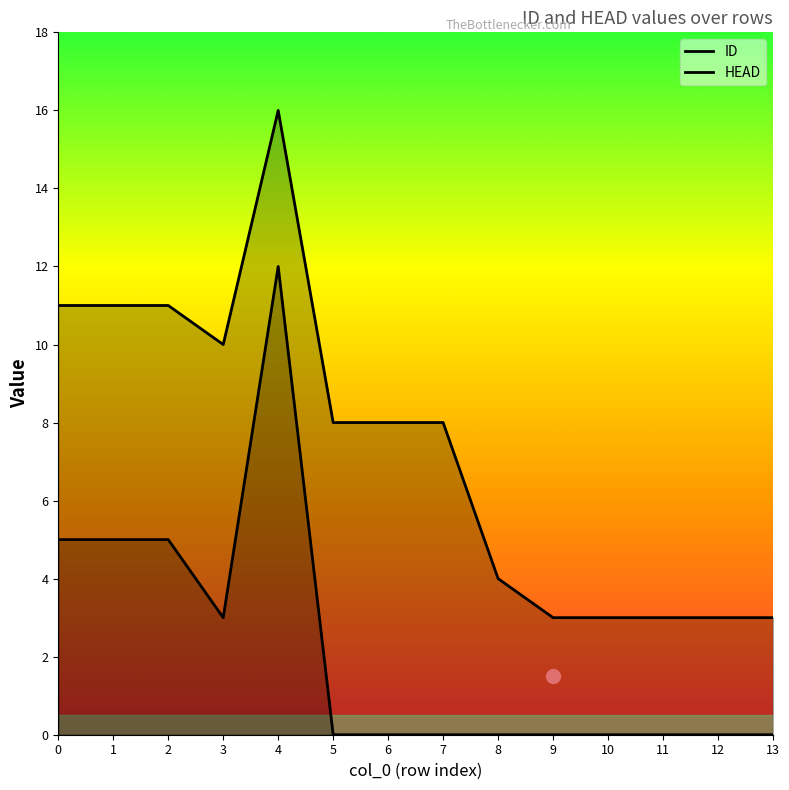

True or false: HEAD has more than 1 points higher than both neighbors.

False